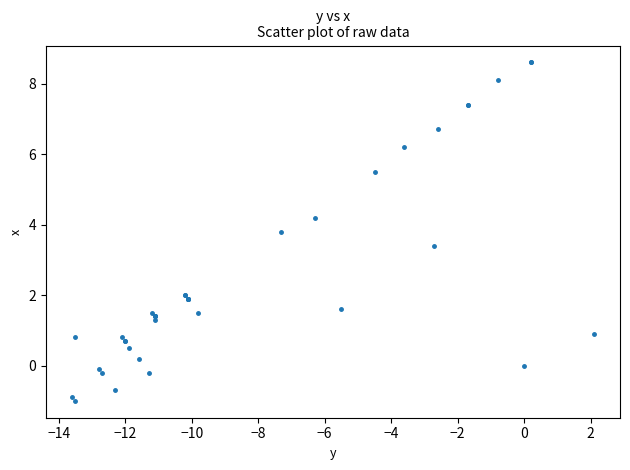

What Y value in the scatter plot is closest to 3?

3.4